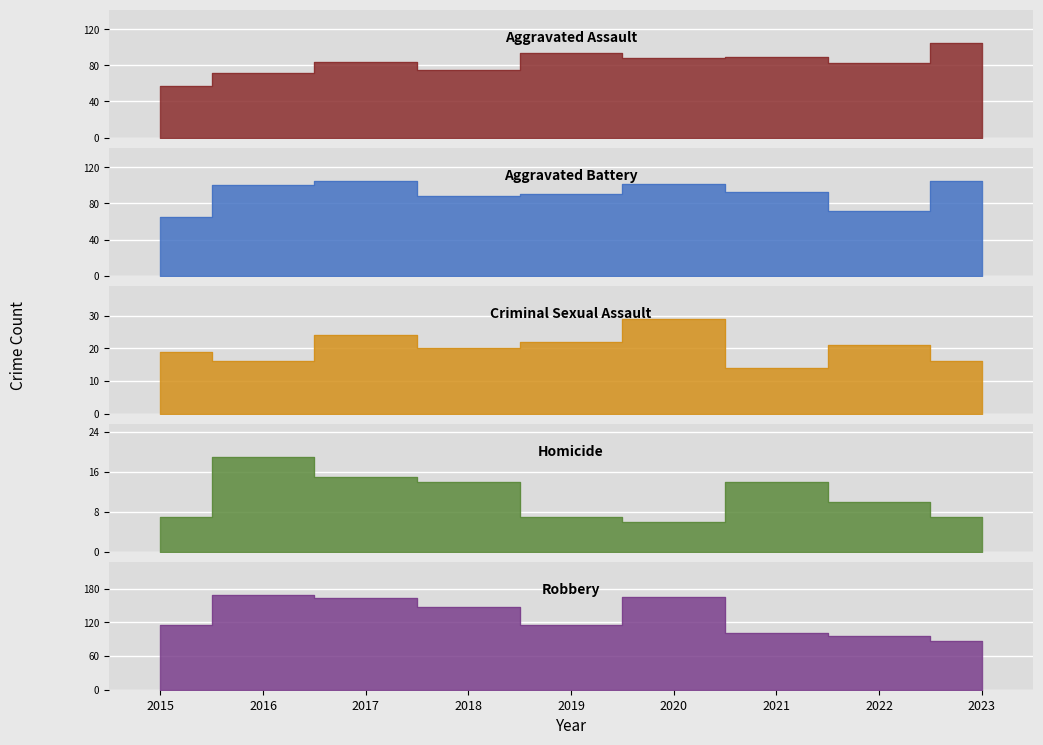

How many lines are shown in the chart?

5